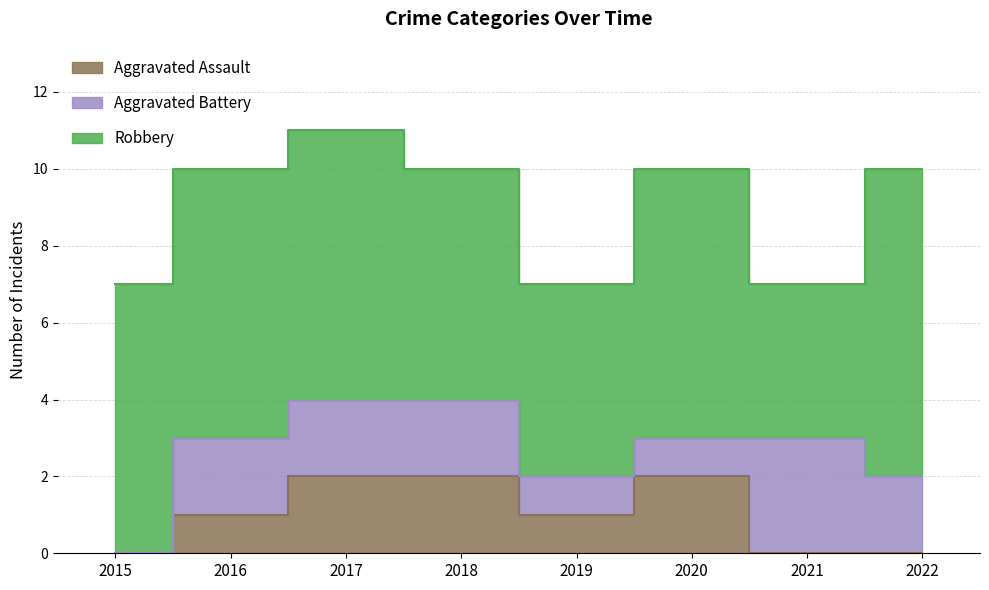

How many lines are shown in the chart?

3